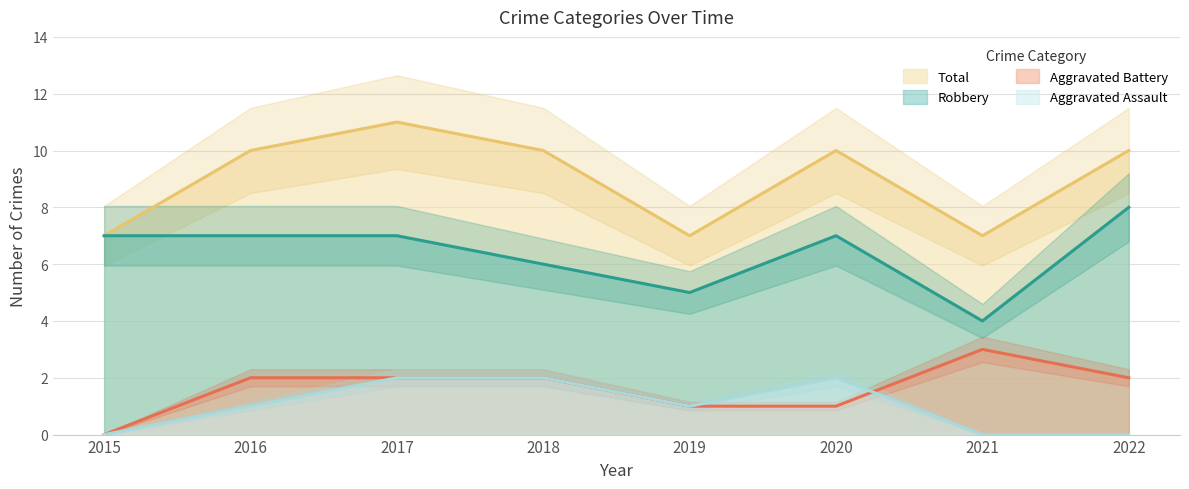

Reading right to left, transcribe all the data shown in this chart.

Aggravated Assault: 0	0	2	1	2	2	1	0
Aggravated Battery: 2	3	1	1	2	2	2	0
Robbery: 8	4	7	5	6	7	7	7
Total: 10	7	10	7	10	11	10	7